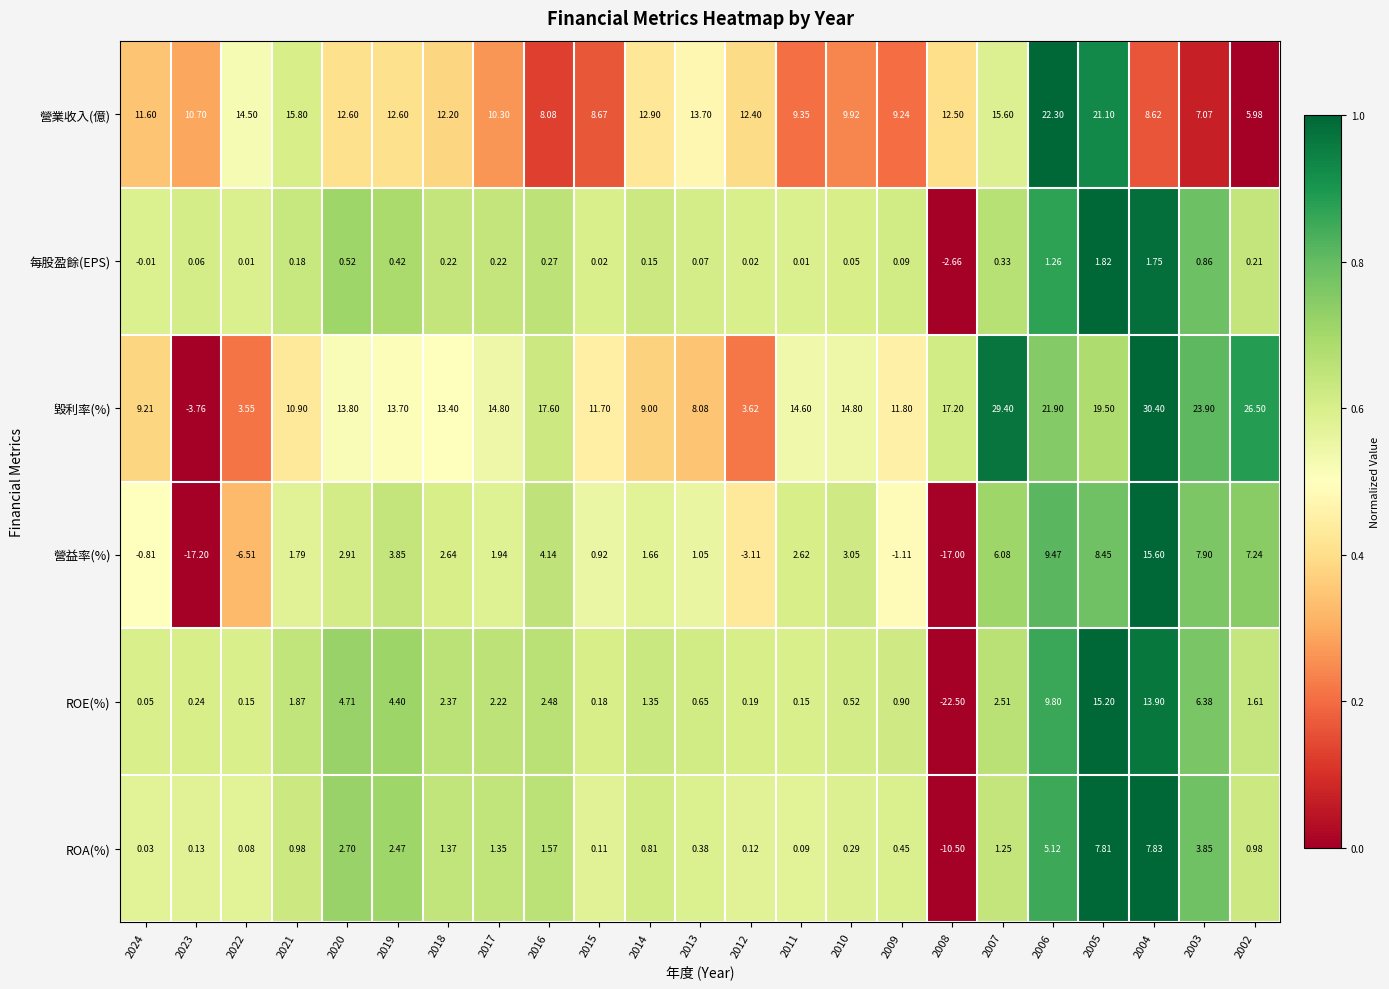

List the series in order of their peak value, highest first.

毀利率(%), 營業收入(億), 營益率(%), ROE(%), ROA(%), 每股盈餘(EPS)